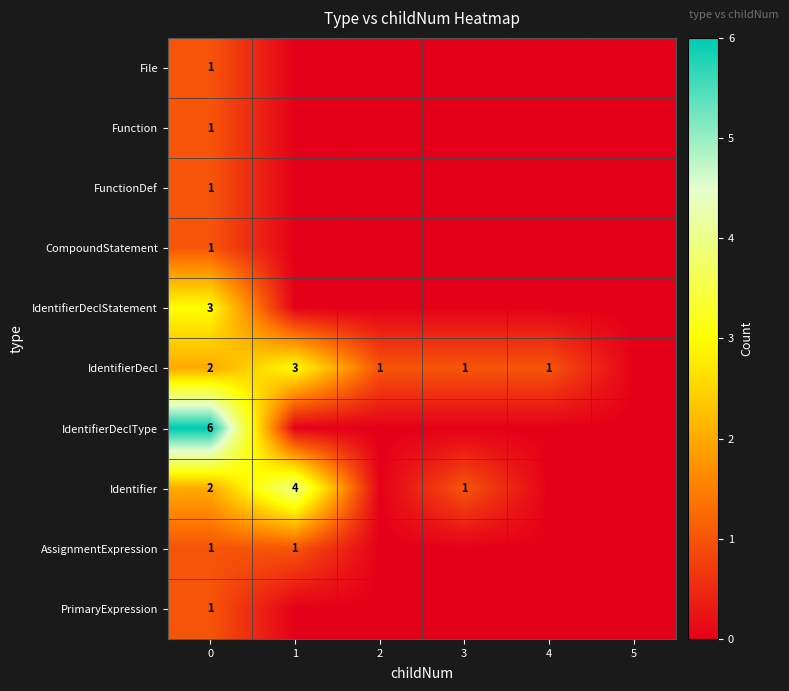

True or false: AssignmentExpression has a value of 1 at 0.

True